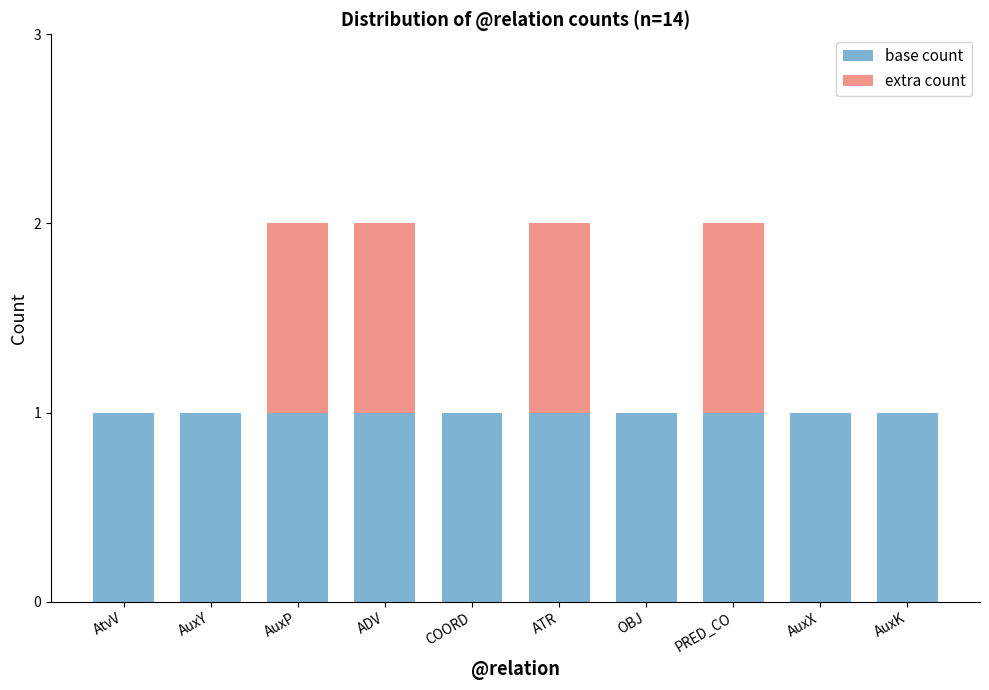

What is the highest value of the base count series?

1